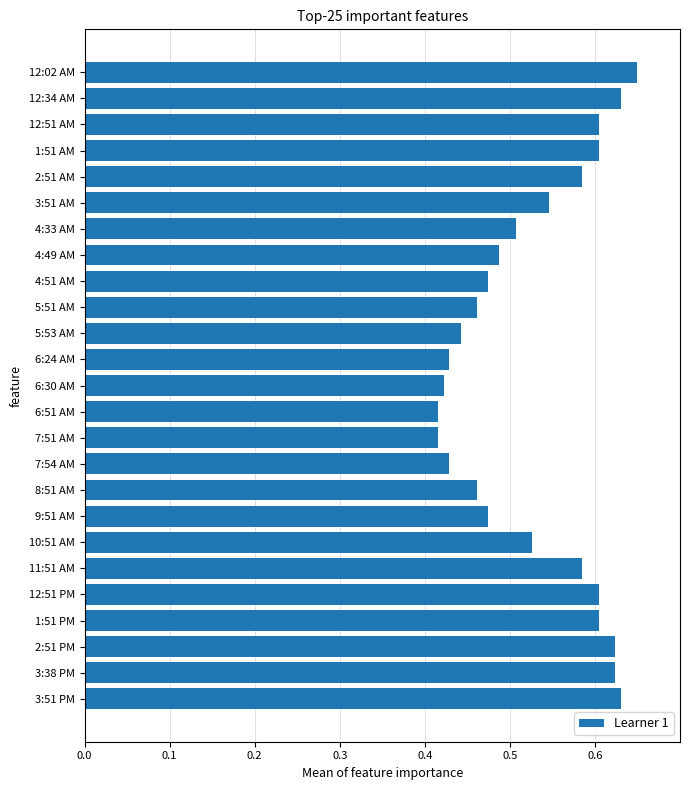

True or false: the data shows 0.6 at 3:51 PM.

True